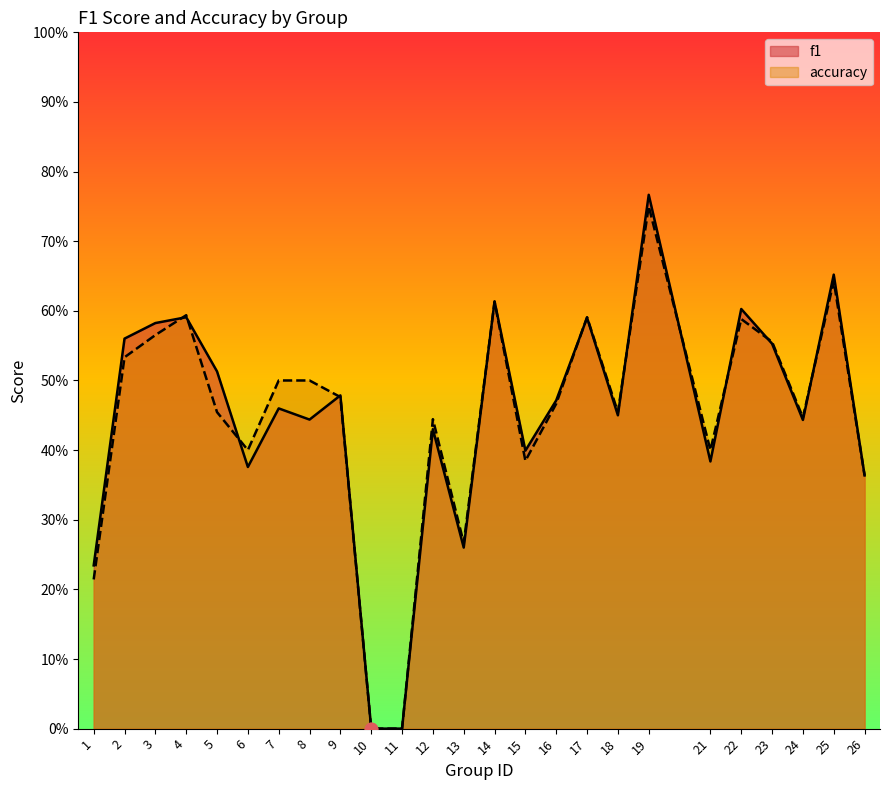

Which series reaches the maximum Y coordinate?

f1